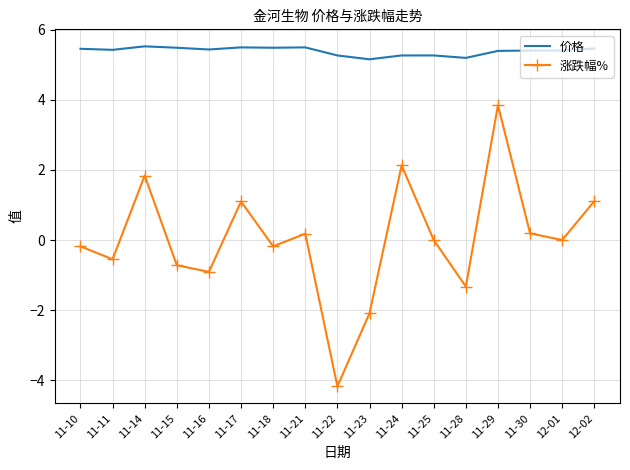

Rank the series at 11-23 from lowest to highest value.

涨跌幅%, 价格